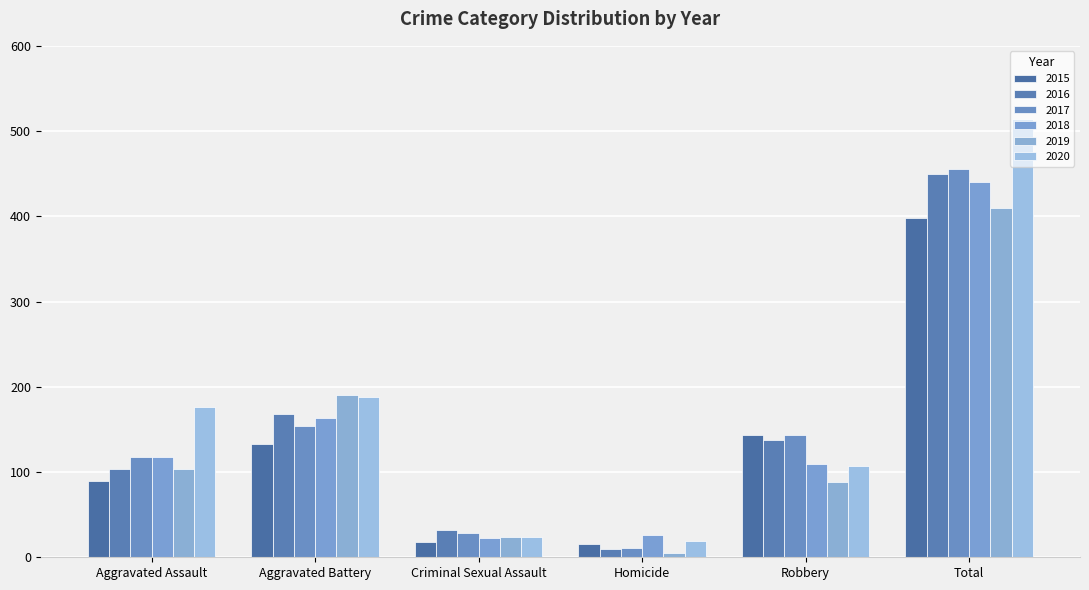

Is it true that 2015 equals 25 at Criminal Sexual Assault?

False